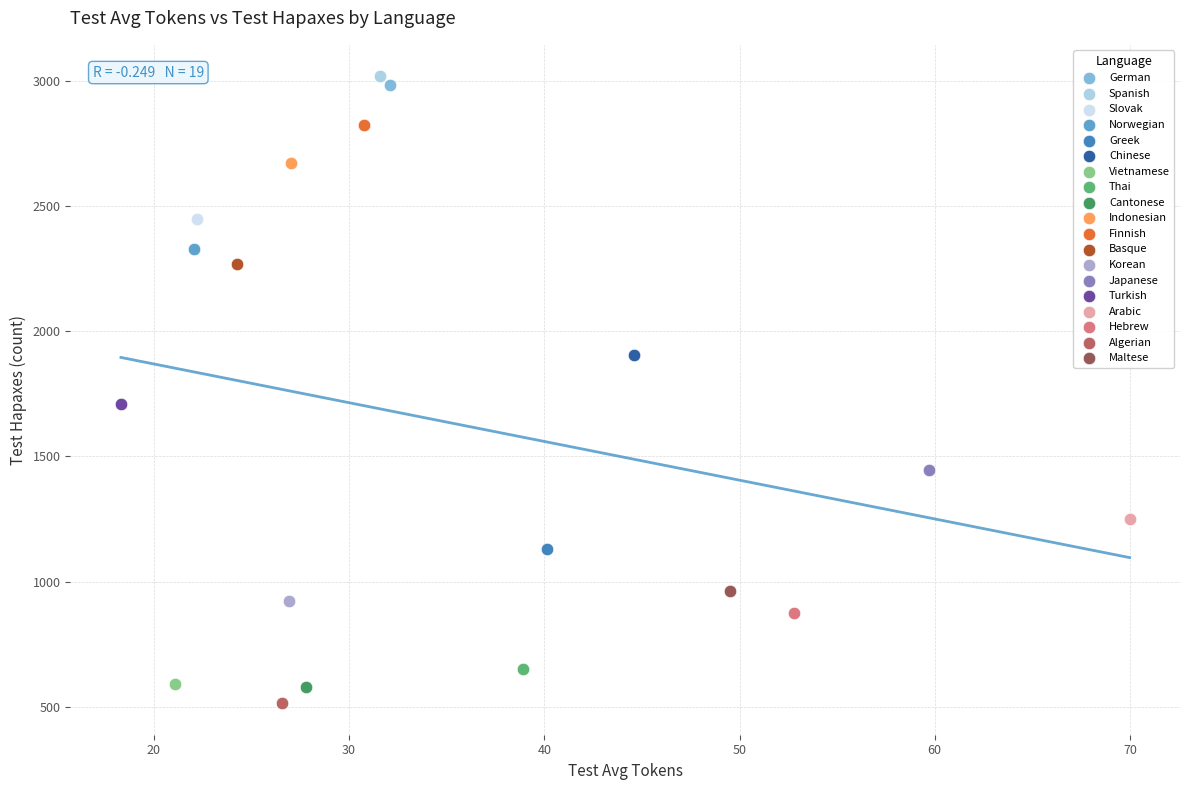

What are all the series names shown in the legend?

German, Spanish, Slovak, Norwegian, Greek, Chinese, Vietnamese, Thai, Cantonese, Indonesian, Finnish, Basque, Korean, Japanese, Turkish, Arabic, Hebrew, Algerian, Maltese